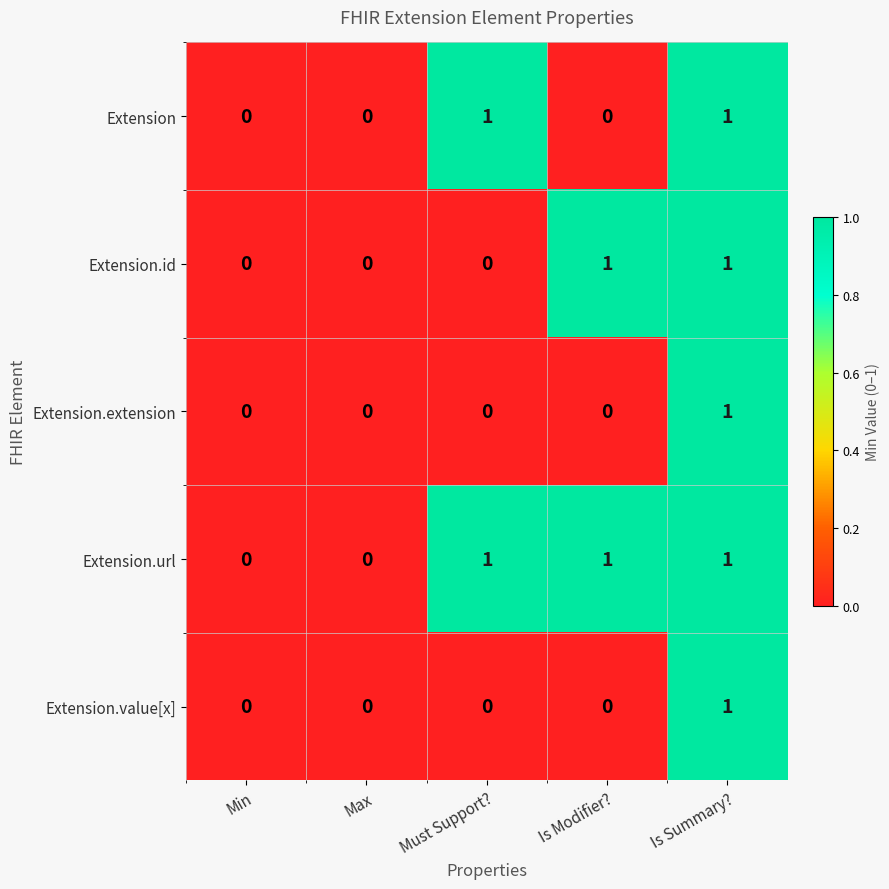

Is the value of Extension.value[x] at Is Modifier? greater than the value of Extension.url at Is Summary??

No